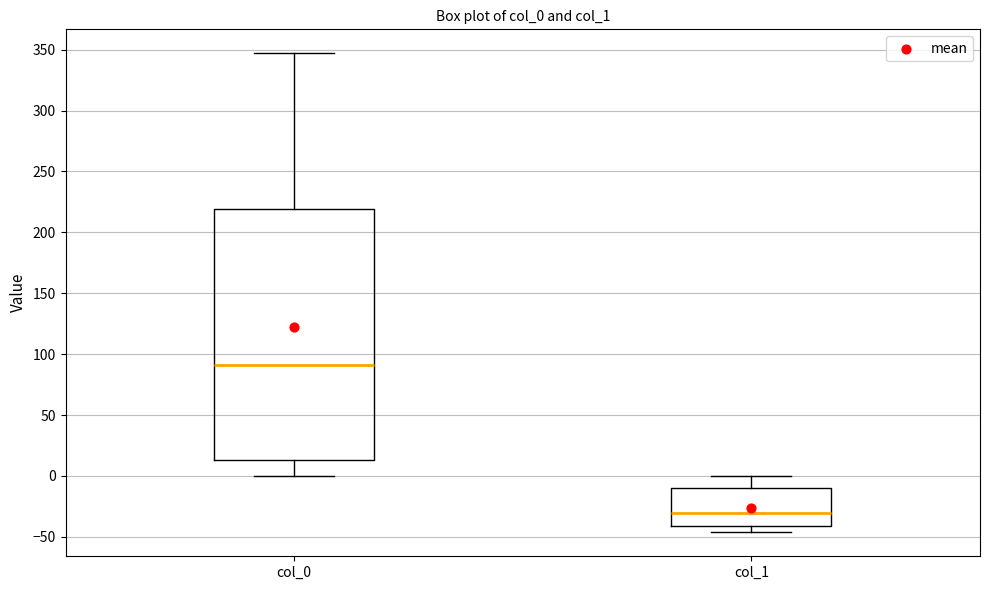

Where does the median line of the box for col_0 sit on the y-axis? The values are not printed on the chart, so give them approximately, as read against the axis.

90